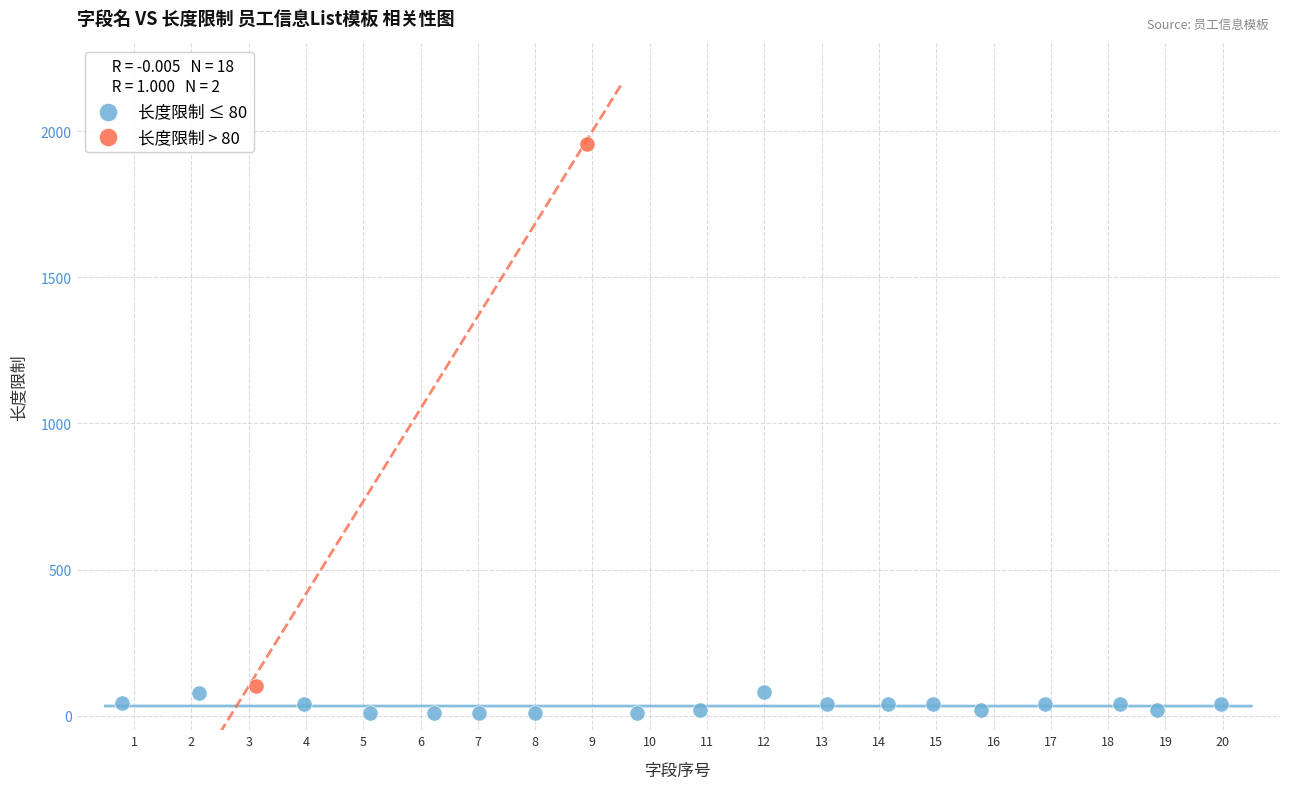

Which series reaches the maximum Y coordinate?

长度限制 > 80